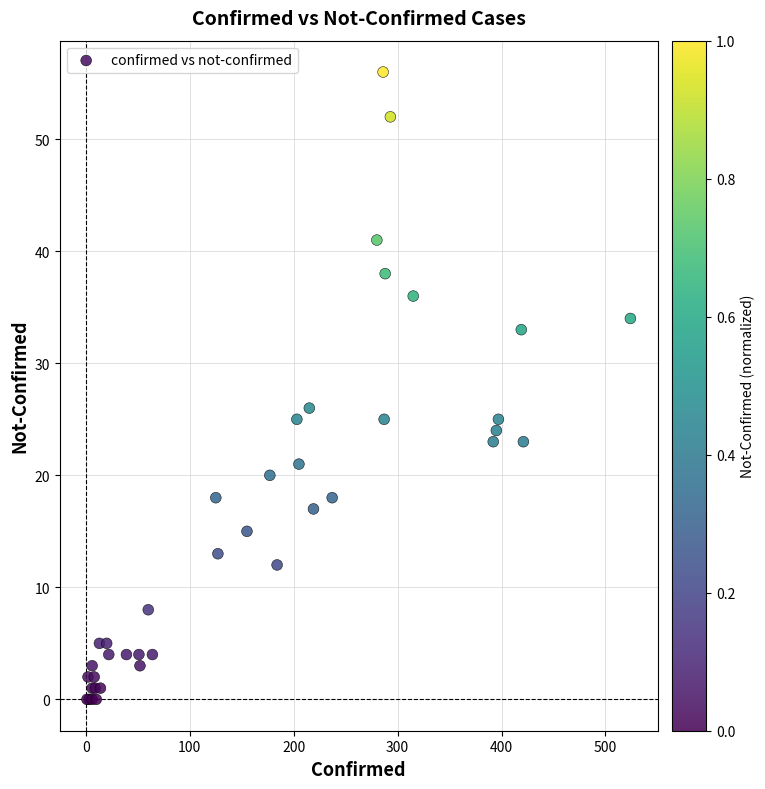

What Y value in the scatter plot is closest to 28?

26